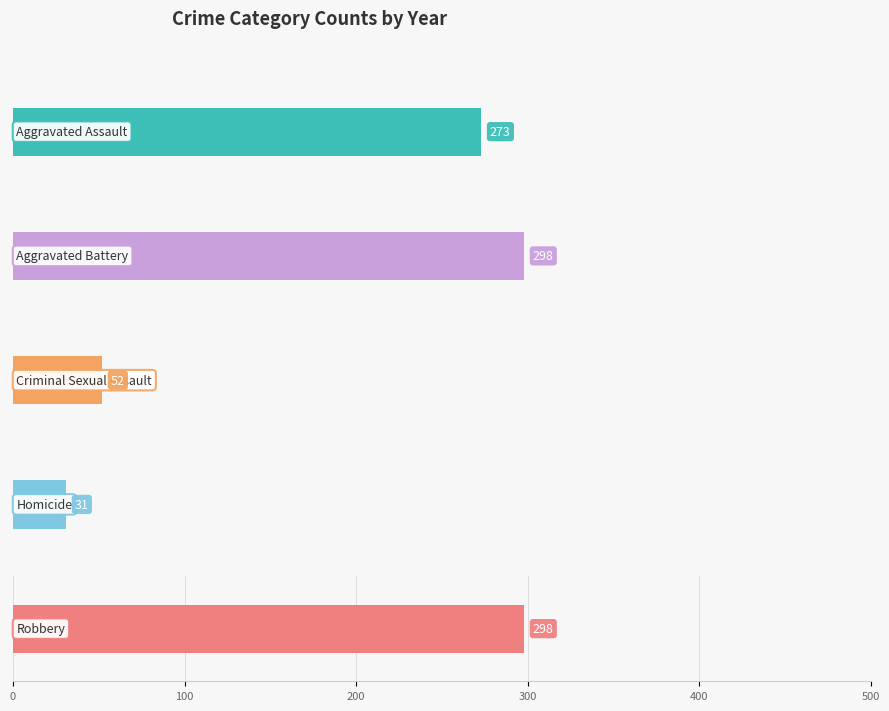

What are all the series names shown in the legend?

Aggravated Assault, Aggravated Battery, Criminal Sexual Assault, Homicide, Robbery